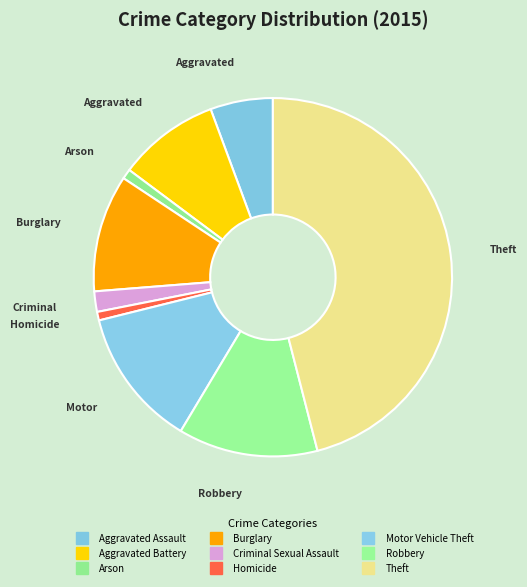

How many slices are in this pie chart?

9